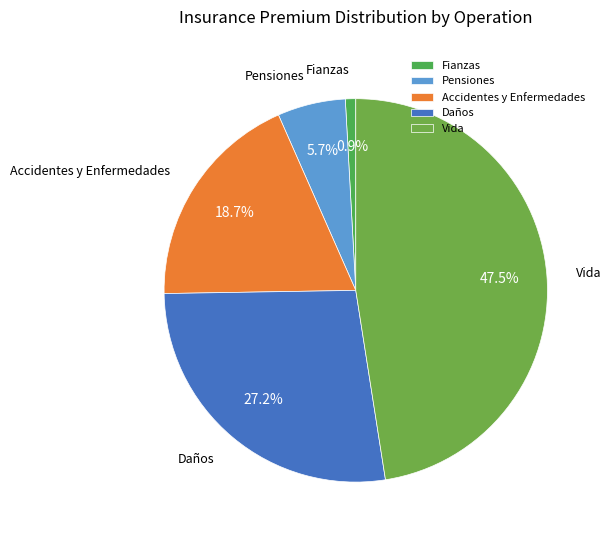

Does Pensiones represent more than half of the total?

No